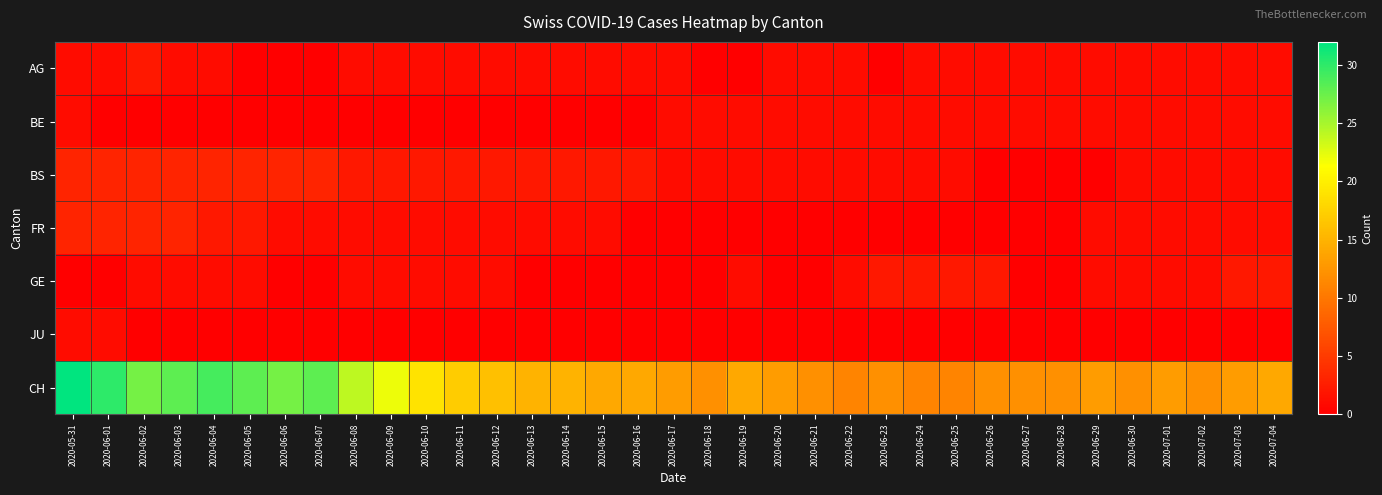

Reading left to right, extract all data points from this chart.

AG: 2020-05-31=1	2020-06-01=1	2020-06-02=2	2020-06-03=1	2020-06-04=1	2020-06-05=0	2020-06-06=0	2020-06-07=0	2020-06-08=1	2020-06-09=1	2020-06-10=1	2020-06-11=1	2020-06-12=1	2020-06-13=1	2020-06-14=1	2020-06-15=1	2020-06-16=1	2020-06-17=1	2020-06-18=0	2020-06-19=0	2020-06-20=1	2020-06-21=1	2020-06-22=1	2020-06-23=0	2020-06-24=1	2020-06-25=1	2020-06-26=1	2020-06-27=1	2020-06-28=1	2020-06-29=1	2020-06-30=1	2020-07-01=1	2020-07-02=1	2020-07-03=1	2020-07-04=1
BE: 2020-05-31=1	2020-06-01=0	2020-06-02=0	2020-06-03=0	2020-06-04=0	2020-06-05=0	2020-06-06=0	2020-06-07=0	2020-06-08=0	2020-06-09=0	2020-06-10=0	2020-06-11=0	2020-06-12=0	2020-06-13=0	2020-06-14=0	2020-06-15=0	2020-06-16=0	2020-06-17=1	2020-06-18=1	2020-06-19=1	2020-06-20=1	2020-06-21=1	2020-06-22=1	2020-06-23=1	2020-06-24=1	2020-06-25=1	2020-06-26=1	2020-06-27=1	2020-06-28=1	2020-06-29=1	2020-06-30=1	2020-07-01=1	2020-07-02=1	2020-07-03=1	2020-07-04=1
BS: 2020-05-31=3	2020-06-01=3	2020-06-02=3	2020-06-03=3	2020-06-04=3	2020-06-05=3	2020-06-06=3	2020-06-07=3	2020-06-08=2	2020-06-09=2	2020-06-10=2	2020-06-11=2	2020-06-12=2	2020-06-13=2	2020-06-14=2	2020-06-15=2	2020-06-16=2	2020-06-17=1	2020-06-18=1	2020-06-19=1	2020-06-20=1	2020-06-21=1	2020-06-22=1	2020-06-23=1	2020-06-24=1	2020-06-25=1	2020-06-26=0	2020-06-27=0	2020-06-28=0	2020-06-29=0	2020-06-30=1	2020-07-01=1	2020-07-02=1	2020-07-03=1	2020-07-04=1
FR: 2020-05-31=3	2020-06-01=3	2020-06-02=3	2020-06-03=3	2020-06-04=2	2020-06-05=2	2020-06-06=1	2020-06-07=1	2020-06-08=1	2020-06-09=1	2020-06-10=1	2020-06-11=1	2020-06-12=1	2020-06-13=1	2020-06-14=1	2020-06-15=1	2020-06-16=0	2020-06-17=0	2020-06-18=0	2020-06-19=0	2020-06-20=0	2020-06-21=0	2020-06-22=0	2020-06-23=0	2020-06-24=0	2020-06-25=0	2020-06-26=0	2020-06-27=0	2020-06-28=0	2020-06-29=1	2020-06-30=1	2020-07-01=1	2020-07-02=1	2020-07-03=1	2020-07-04=1
GE: 2020-05-31=0	2020-06-01=0	2020-06-02=1	2020-06-03=1	2020-06-04=1	2020-06-05=1	2020-06-06=0	2020-06-07=0	2020-06-08=1	2020-06-09=1	2020-06-10=1	2020-06-11=1	2020-06-12=1	2020-06-13=0	2020-06-14=0	2020-06-15=0	2020-06-16=0	2020-06-17=0	2020-06-18=0	2020-06-19=1	2020-06-20=0	2020-06-21=0	2020-06-22=1	2020-06-23=2	2020-06-24=2	2020-06-25=2	2020-06-26=2	2020-06-27=0	2020-06-28=0	2020-06-29=1	2020-06-30=1	2020-07-01=1	2020-07-02=1	2020-07-03=2	2020-07-04=2
JU: 2020-05-31=1	2020-06-01=1	2020-06-02=0	2020-06-03=0	2020-06-04=0	2020-06-05=0	2020-06-06=0	2020-06-07=0	2020-06-08=0	2020-06-09=0	2020-06-10=0	2020-06-11=0	2020-06-12=0	2020-06-13=0	2020-06-14=0	2020-06-15=0	2020-06-16=0	2020-06-17=0	2020-06-18=0	2020-06-19=0	2020-06-20=0	2020-06-21=0	2020-06-22=0	2020-06-23=0	2020-06-24=0	2020-06-25=0	2020-06-26=0	2020-06-27=0	2020-06-28=0	2020-06-29=0	2020-06-30=0	2020-07-01=0	2020-07-02=0	2020-07-03=0	2020-07-04=0
CH: 2020-05-31=32	2020-06-01=30	2020-06-02=27	2020-06-03=28	2020-06-04=29	2020-06-05=28	2020-06-06=27	2020-06-07=28	2020-06-08=24	2020-06-09=22	2020-06-10=19	2020-06-11=17	2020-06-12=16	2020-06-13=15	2020-06-14=15	2020-06-15=14	2020-06-16=14	2020-06-17=13	2020-06-18=12	2020-06-19=14	2020-06-20=13	2020-06-21=12	2020-06-22=11	2020-06-23=12	2020-06-24=11	2020-06-25=11	2020-06-26=12	2020-06-27=12	2020-06-28=12	2020-06-29=13	2020-06-30=12	2020-07-01=13	2020-07-02=12	2020-07-03=13	2020-07-04=14